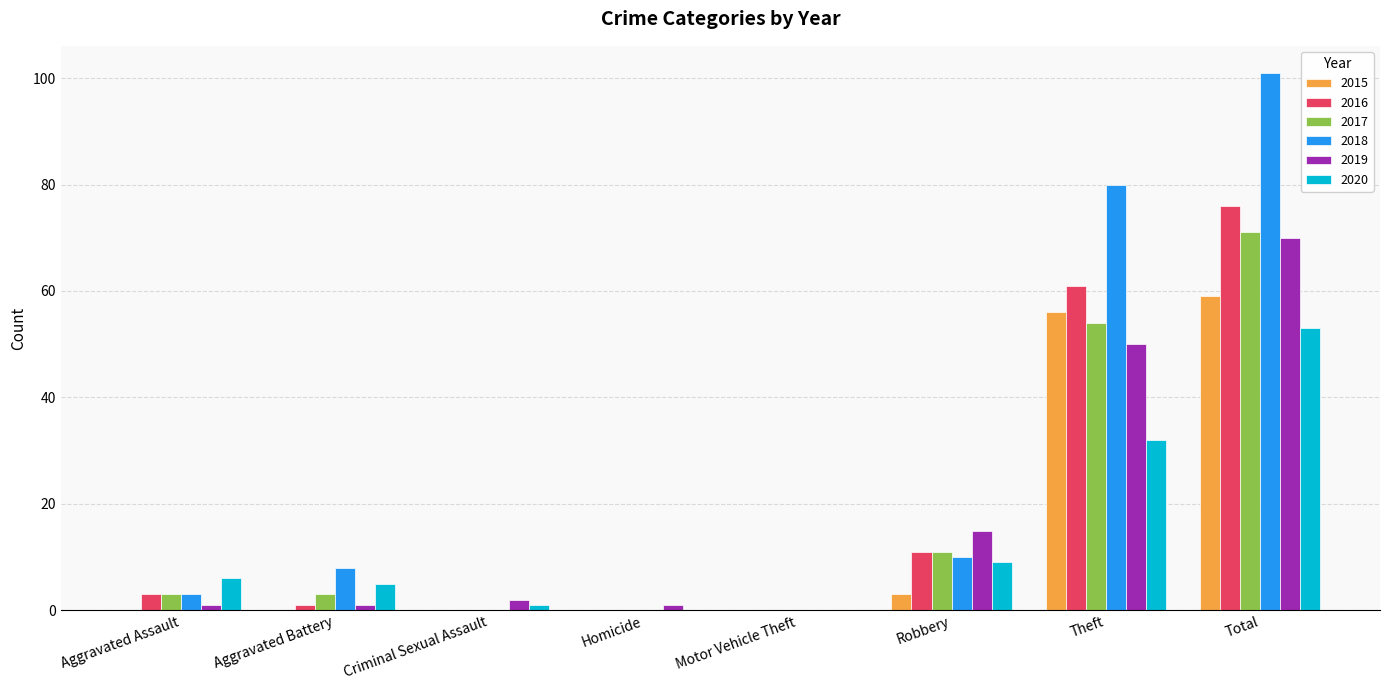

What is the total value across all series at Criminal Sexual Assault?

3